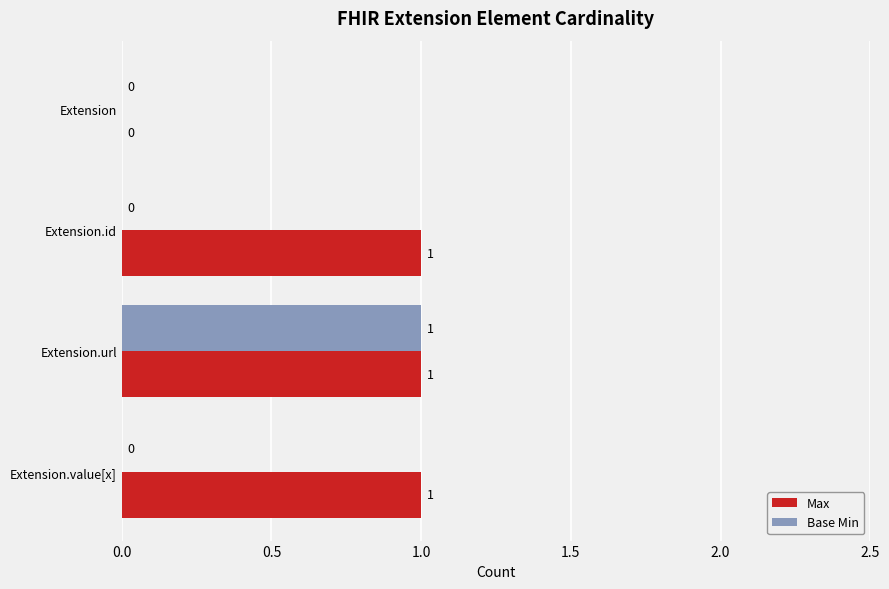

What is the sum of all Max values?

3